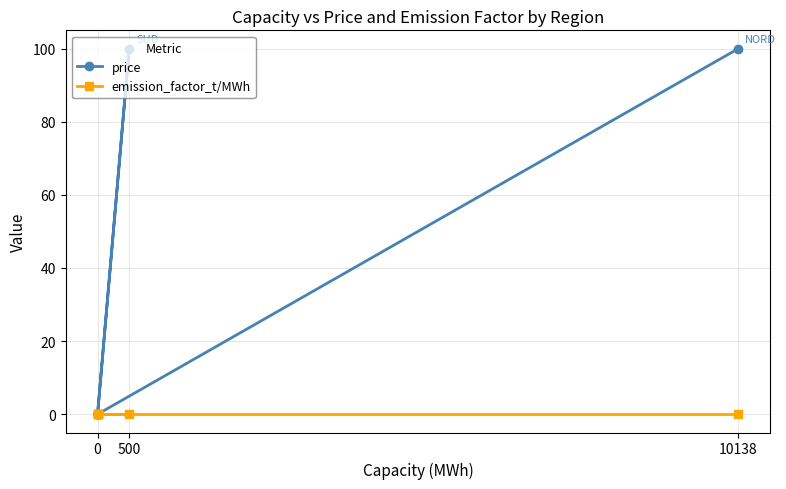

How many values in the price series exceed 0?

2